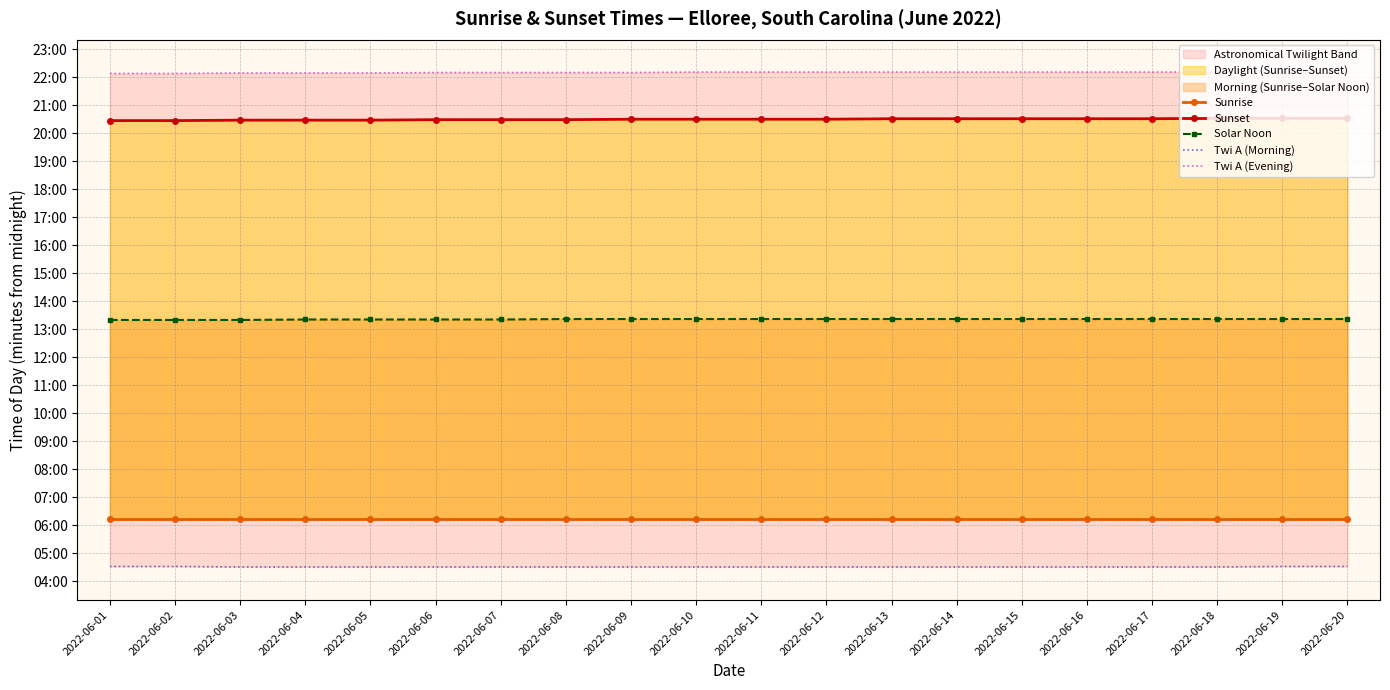

Does the chart have visible grid lines?

Yes